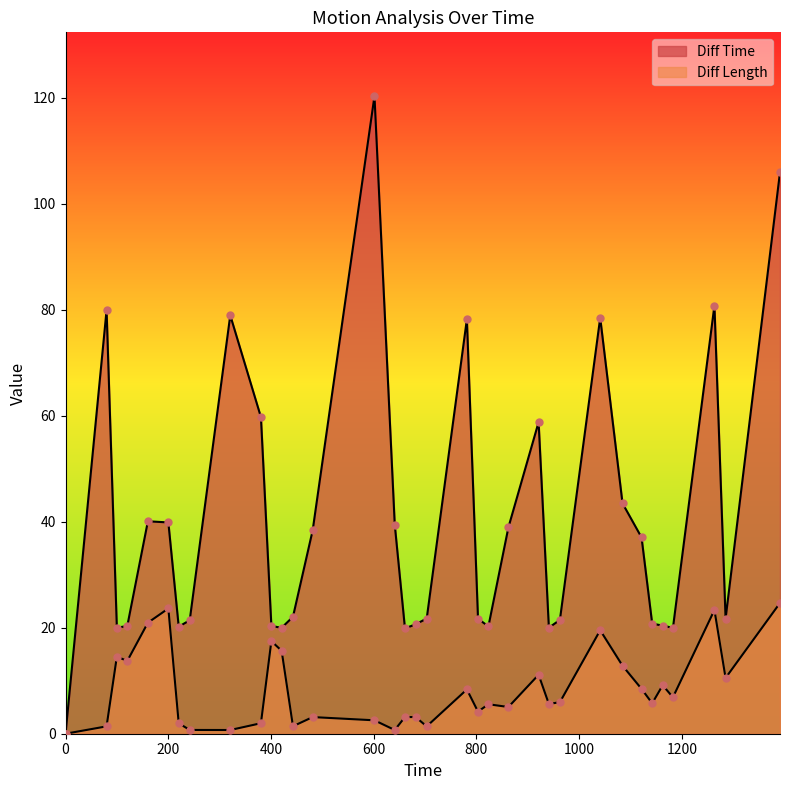

What are all the series names shown in the legend?

Diff Time, Diff Length